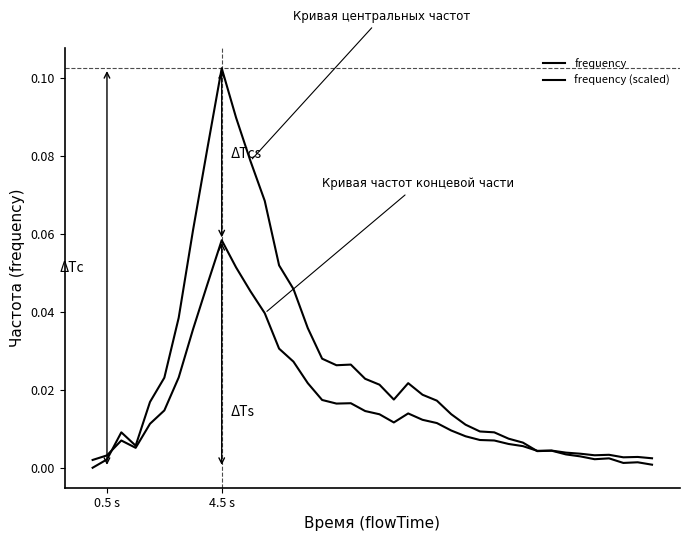

How many lines are shown in the chart?

2